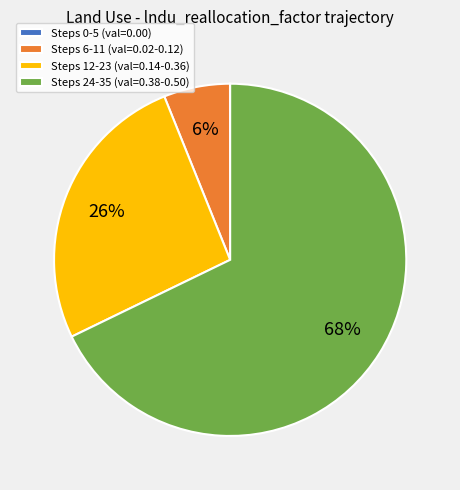

The Steps 12-23 (val=0.14-0.36) slice represents 16% of the pie. True or false?

False